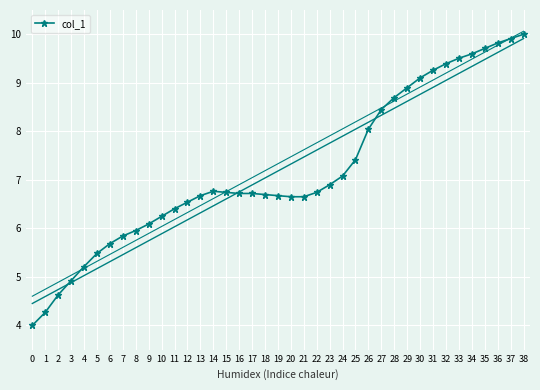

What is the difference between the values at 10 and 23?

0.7